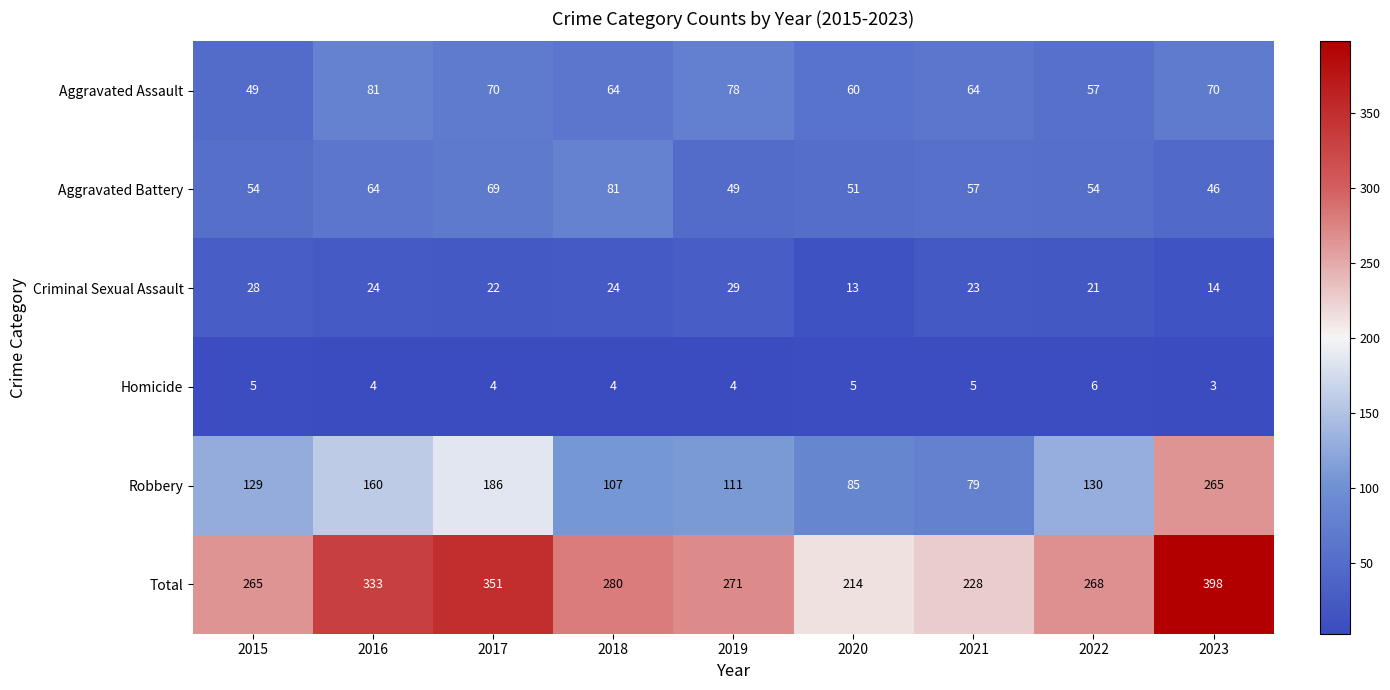

What is the sum of all Robbery values?

1252